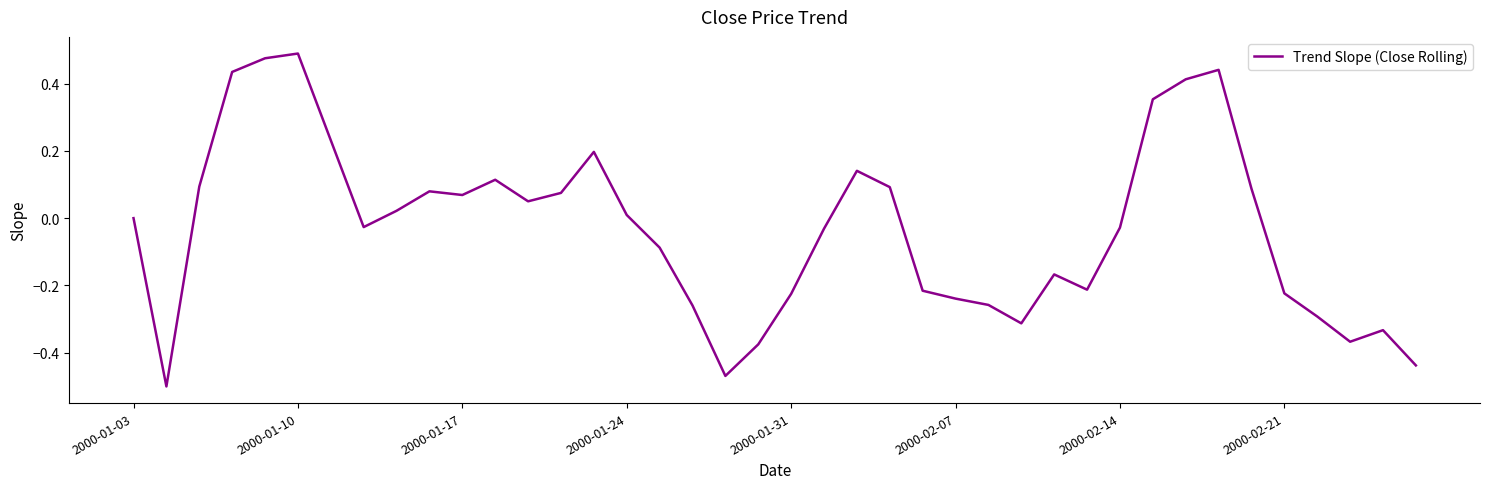

Does the chart have visible grid lines?

No